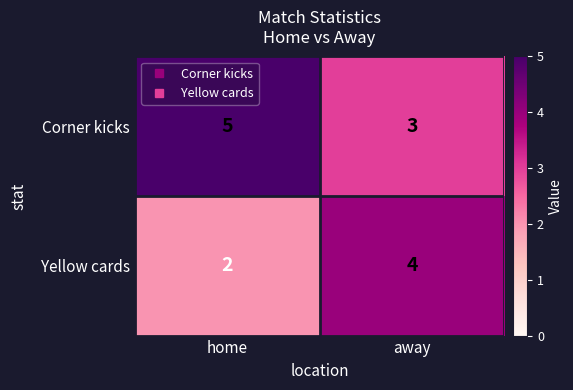

At how many categories does at least one series exceed 3?

2